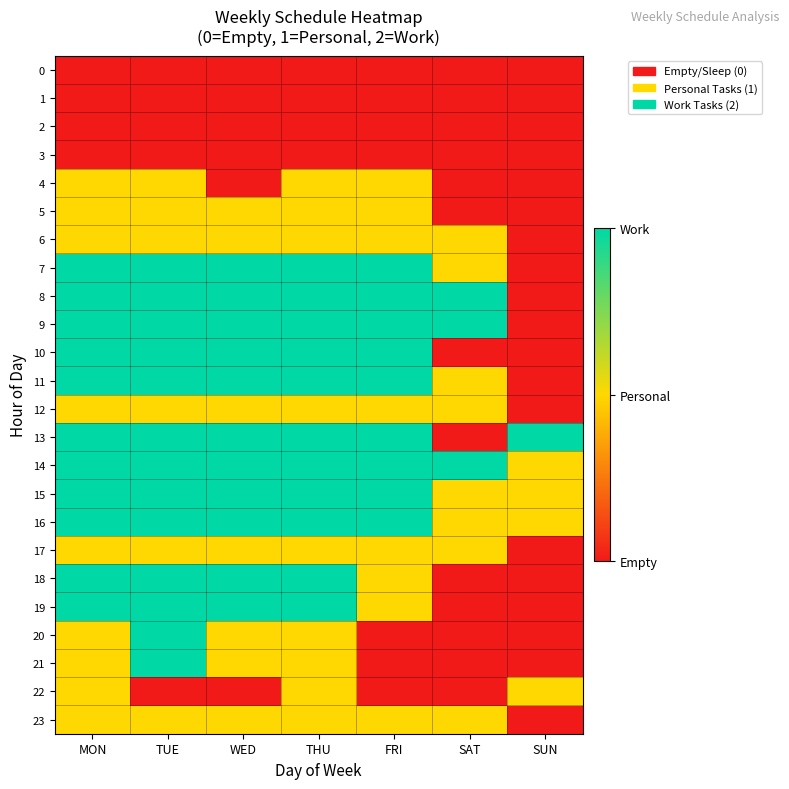

Which has a higher value, FRI or SAT?

FRI